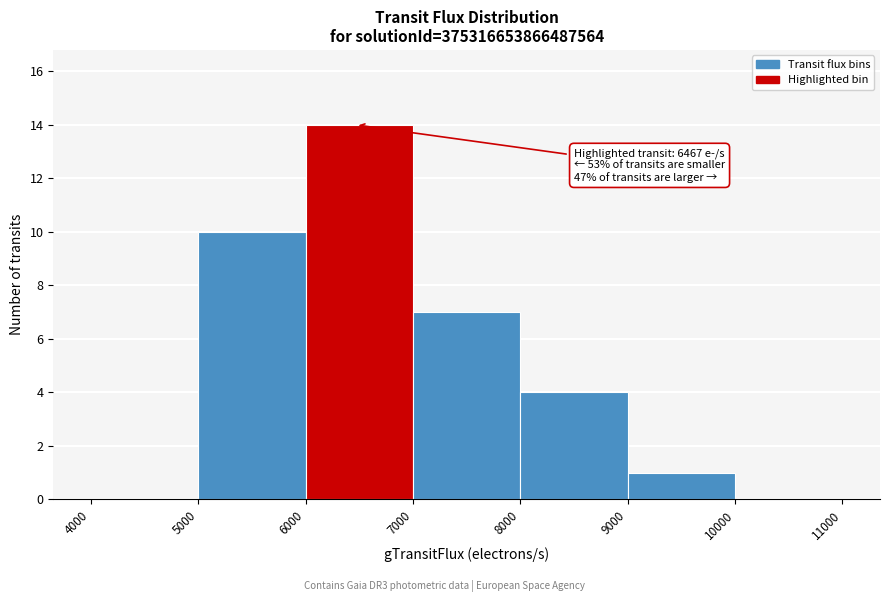

Which range on the x-axis has the tallest bar?

6000 to 7000